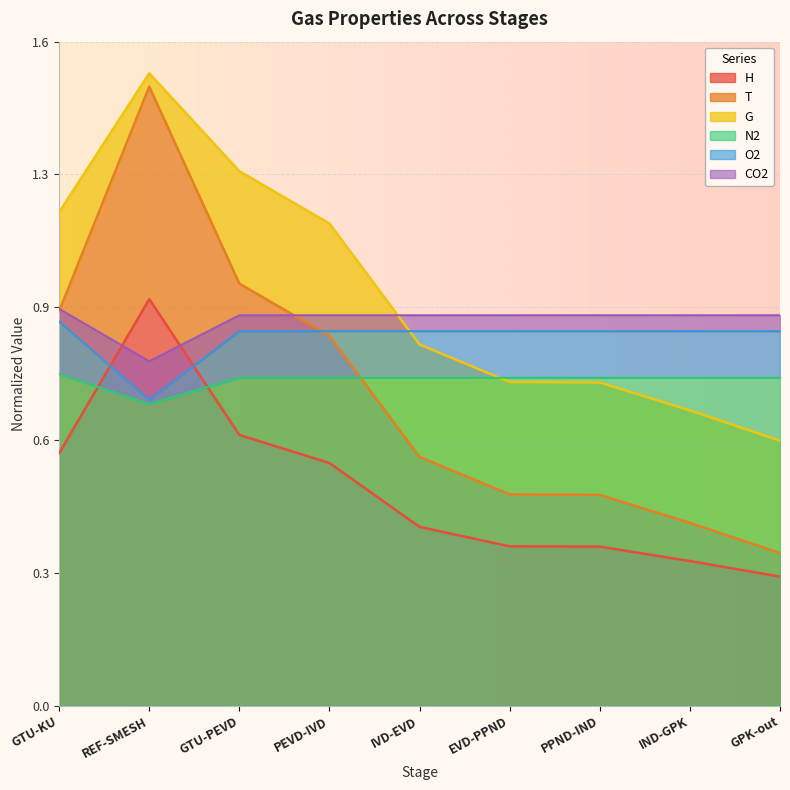

Which series has the largest range (max minus min)?

T